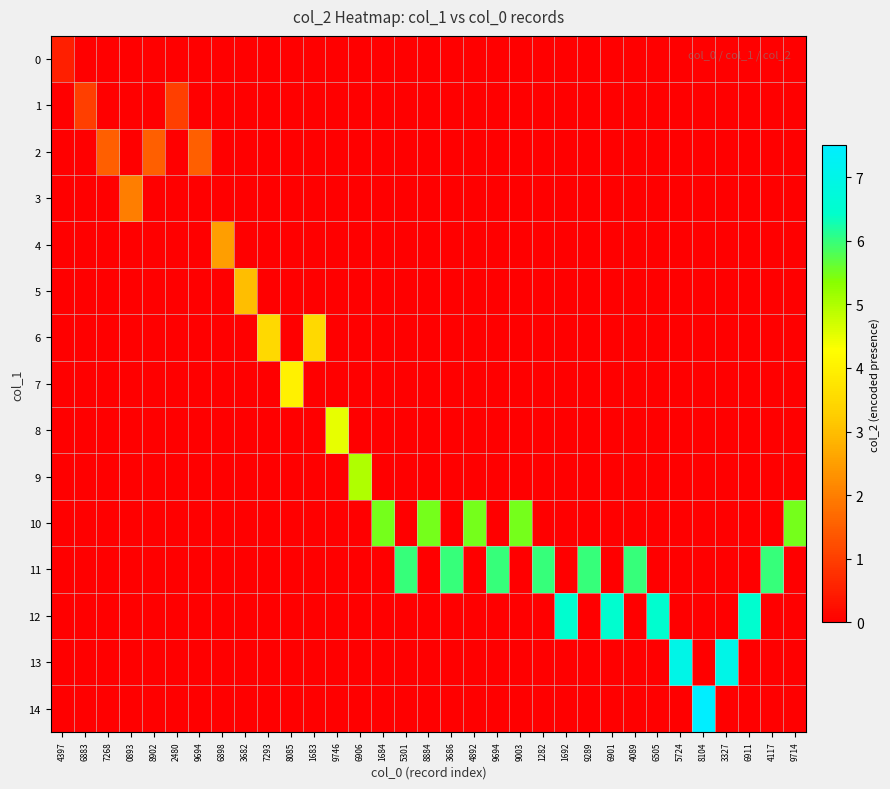

Rank the series by their maximum value, from highest to lowest.

14, 13, 12, 11, 10, 9, 8, 7, 6, 5, 4, 3, 2, 1, 0